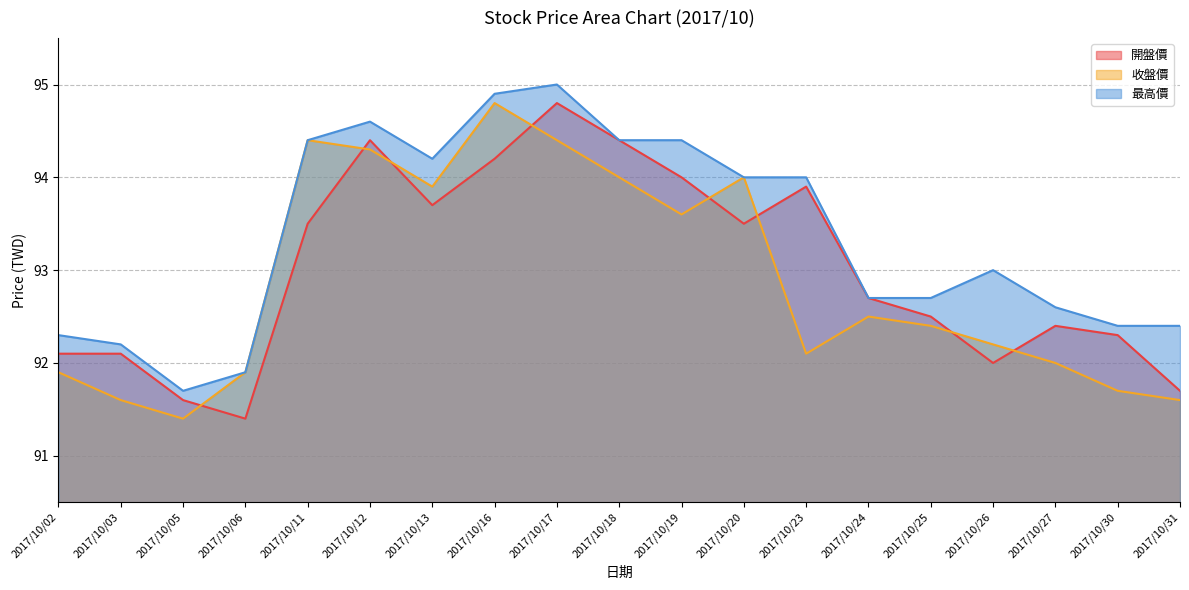

True or false: 開盤價 has more than 2 interior local peaks.

True